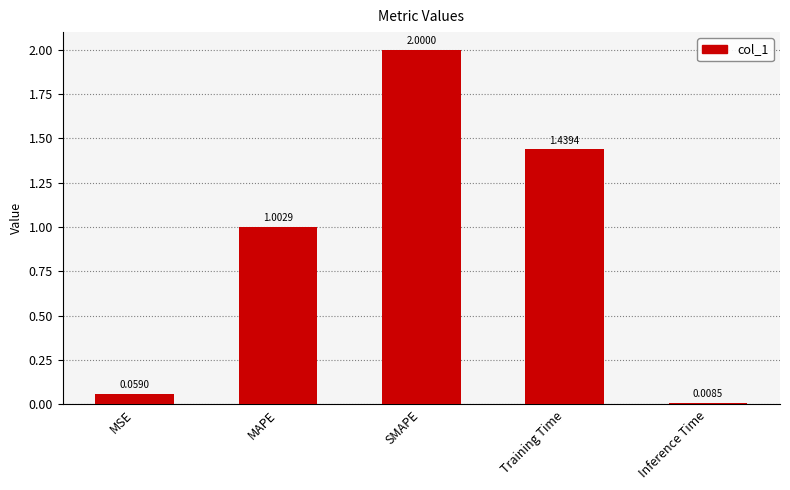

What is the label of the 3rd bar from the right?

SMAPE